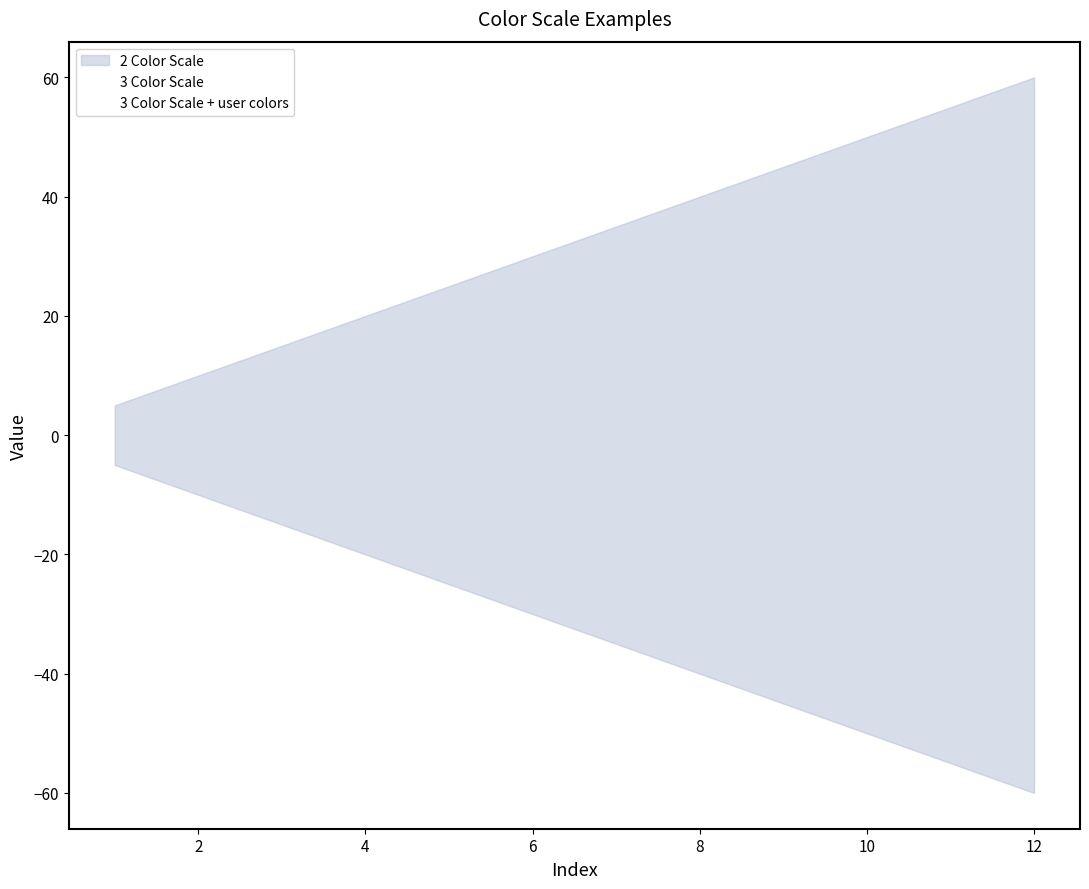

What is the sum of all 3 Color Scale + user colors values?

-390